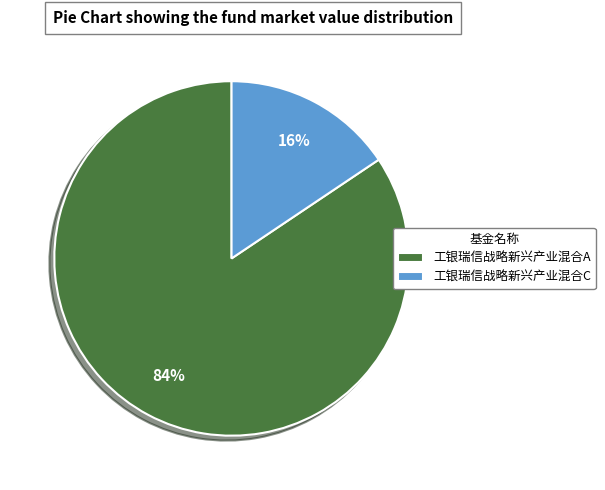

Combined, do 工银瑞信战略新兴产业混合C and 工银瑞信战略新兴产业混合A account for over 50%?

Yes